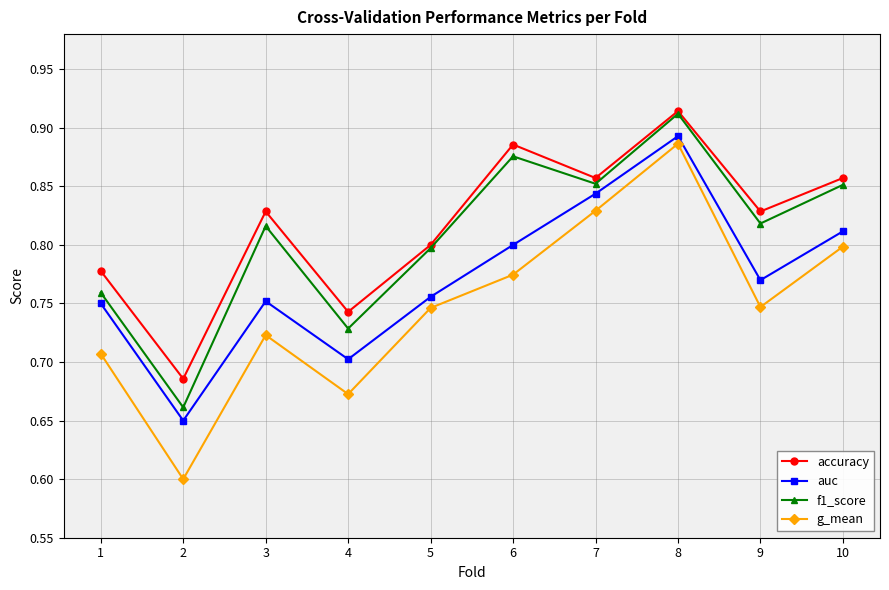

Which category has the highest value in the g_mean series?

8